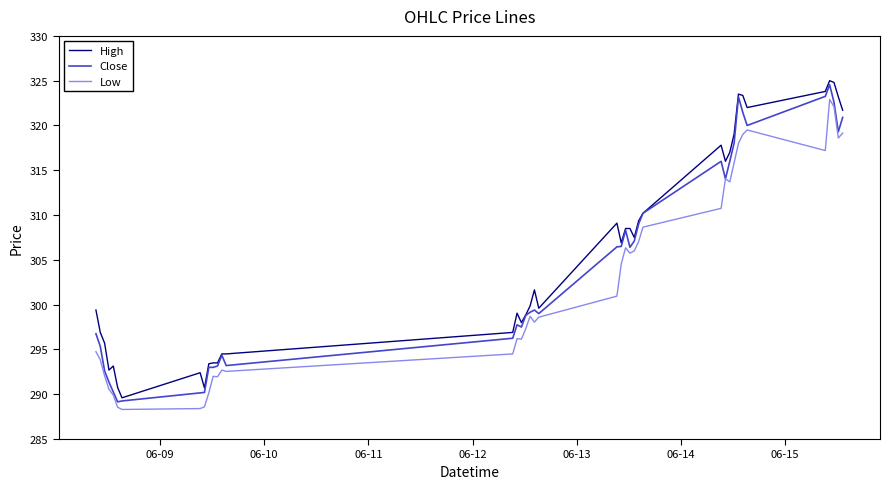

Which series has the largest total across all categories?

High